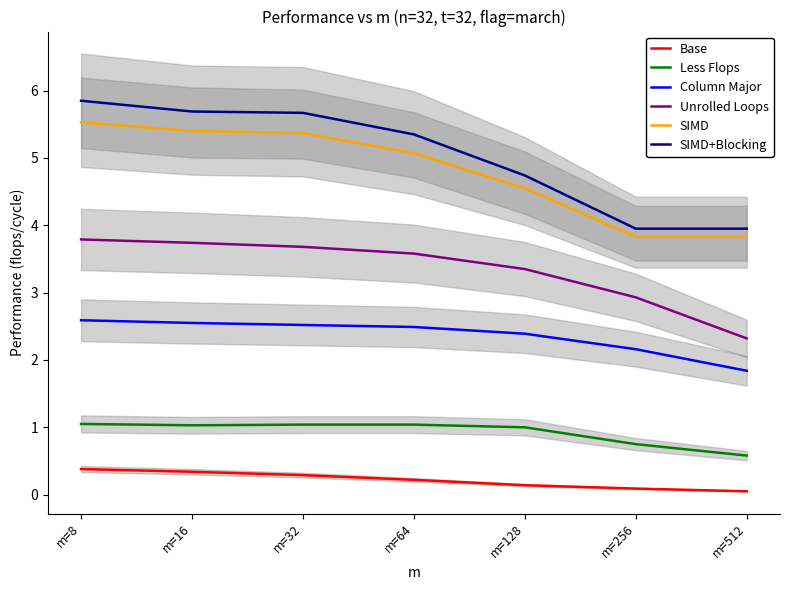

What is the difference between the SIMD+Blocking values at m=64 and m=256?

1.4